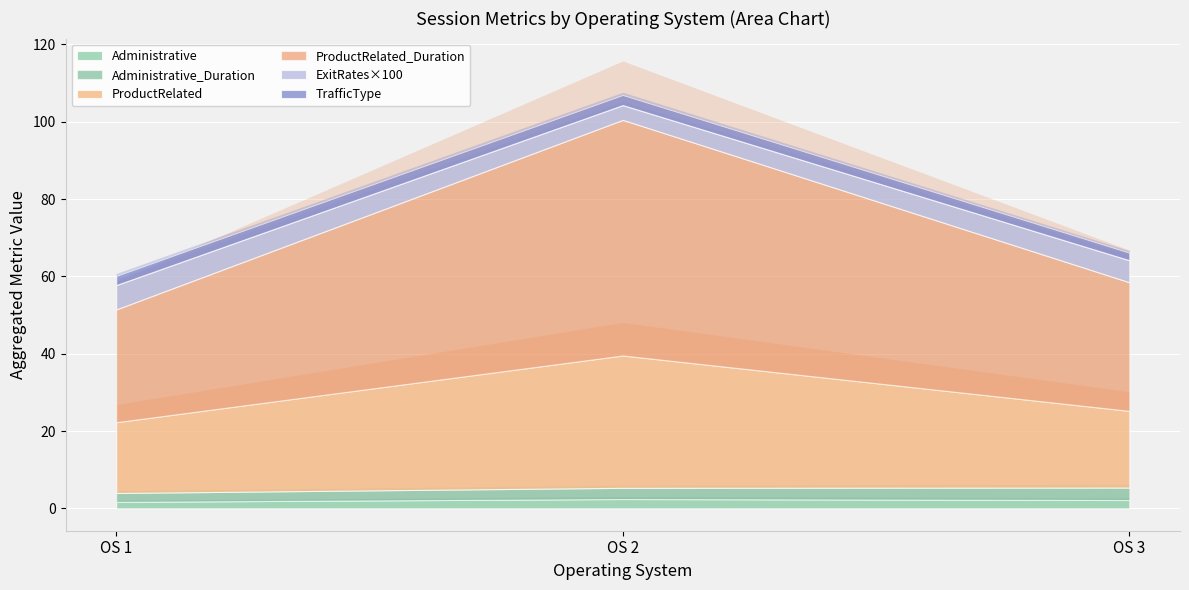

Is it true that TrafficType equals 0.8 at 7?

False